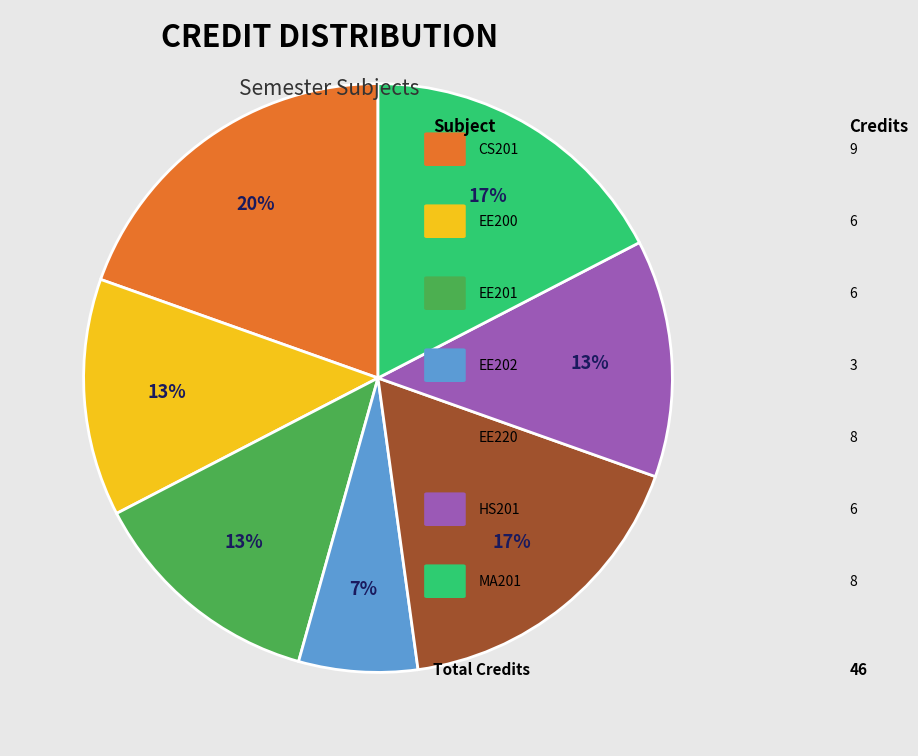

Is there a majority slice in this chart?

No